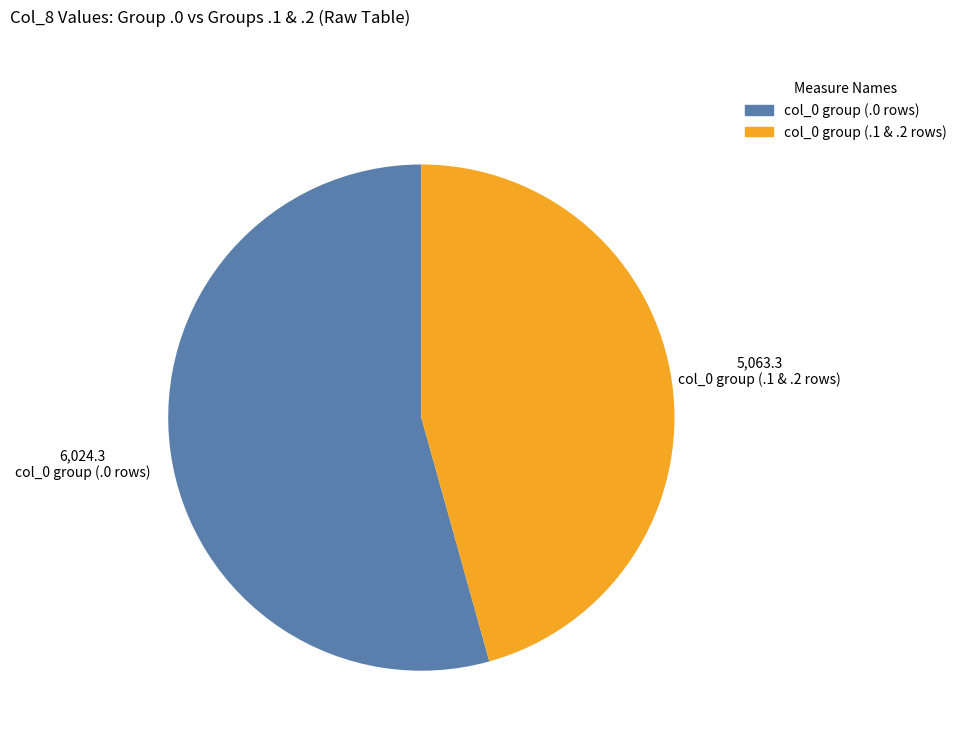

Does any single category account for the majority?

Yes